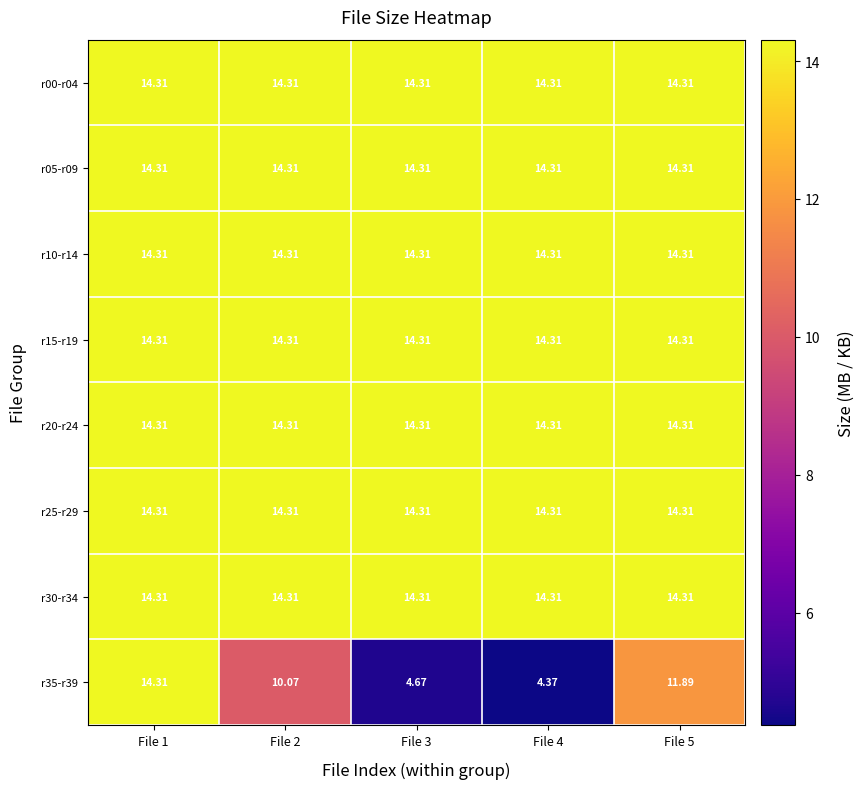

How many data points does each series have?

5